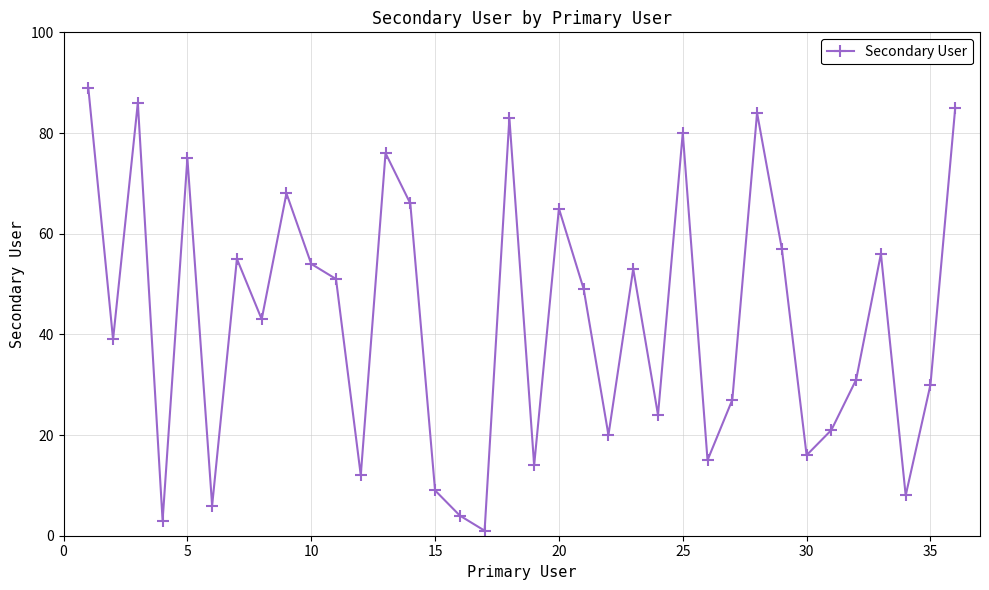

What is the minimum value shown in the chart?

1